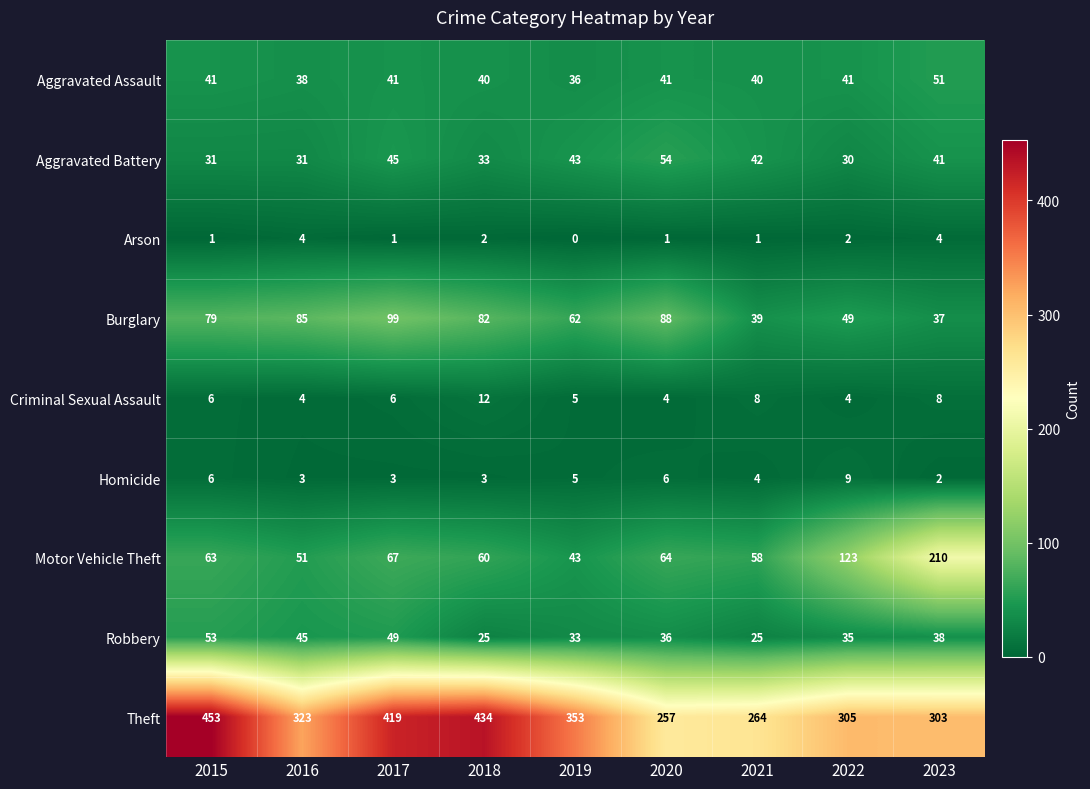

At which label is Burglary closest to 68?

2019